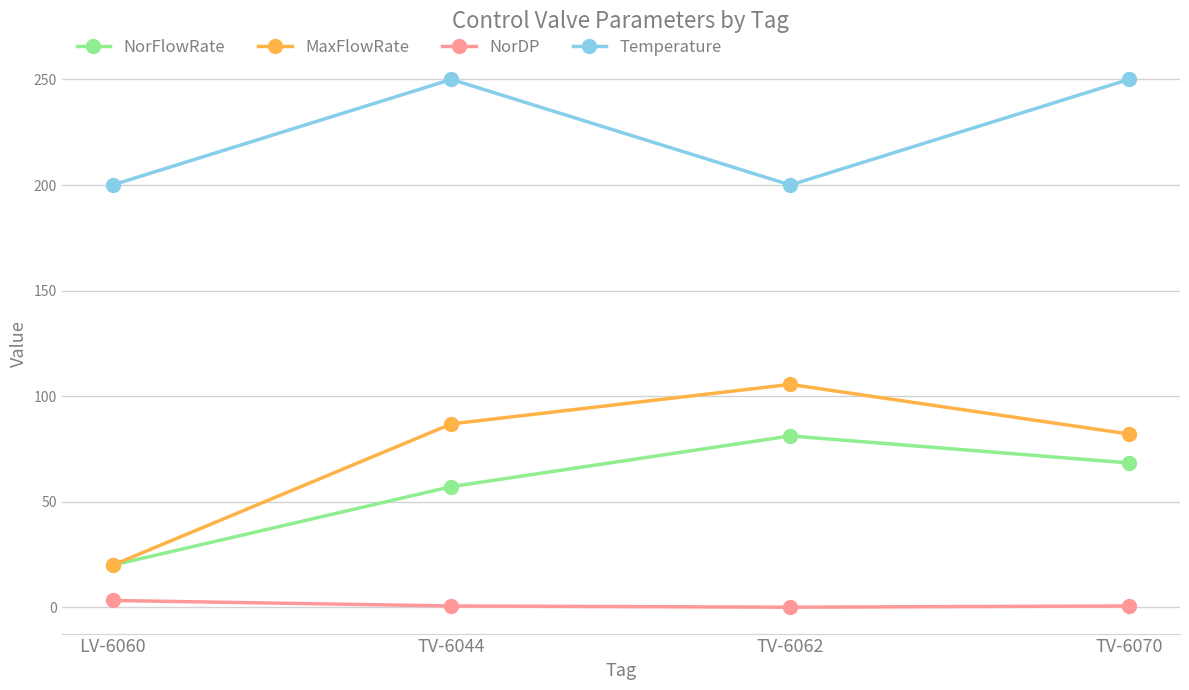

What is the value of the Temperature point at the 3rd from the left?

200.0